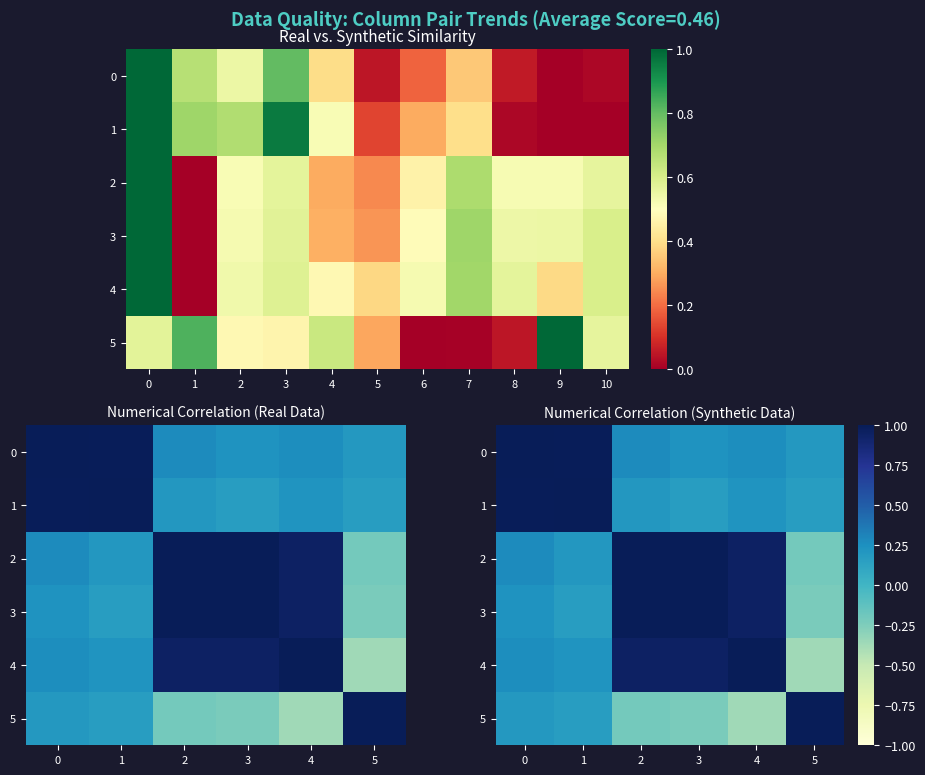

Where is 2 nearest to the value 0?

1